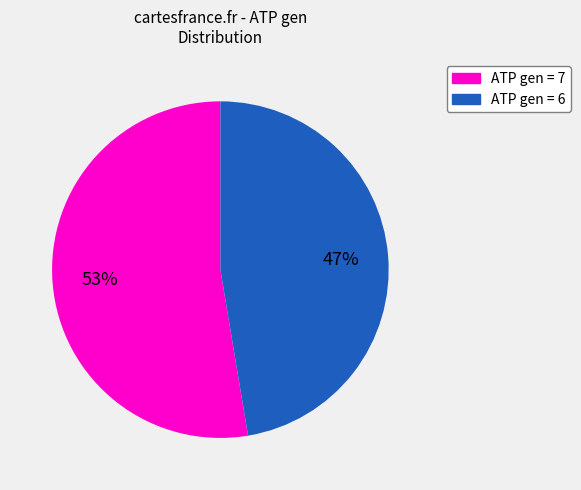

Is there a majority slice in this chart?

Yes